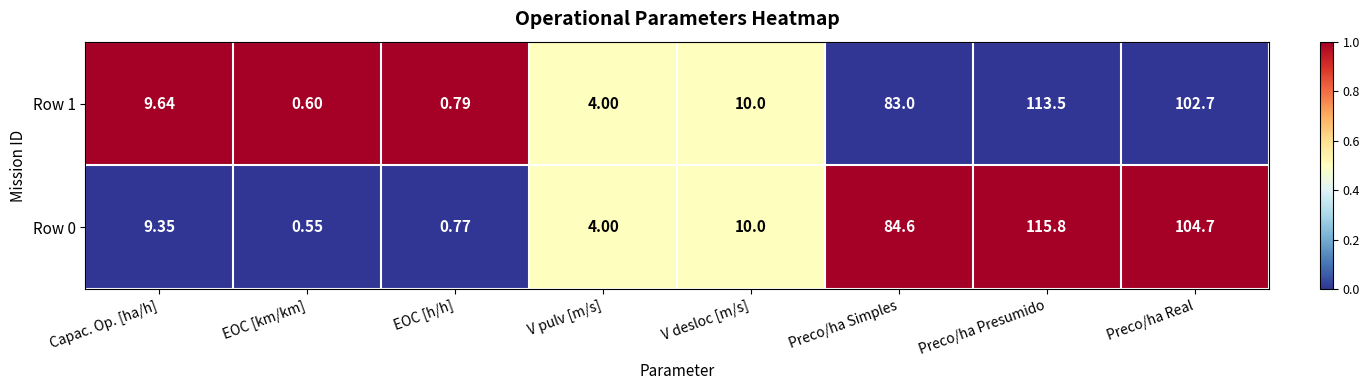

Is the value of Row 1 at Preco/ha Simples greater than the value of Row 0 at Preco/ha Presumido?

No